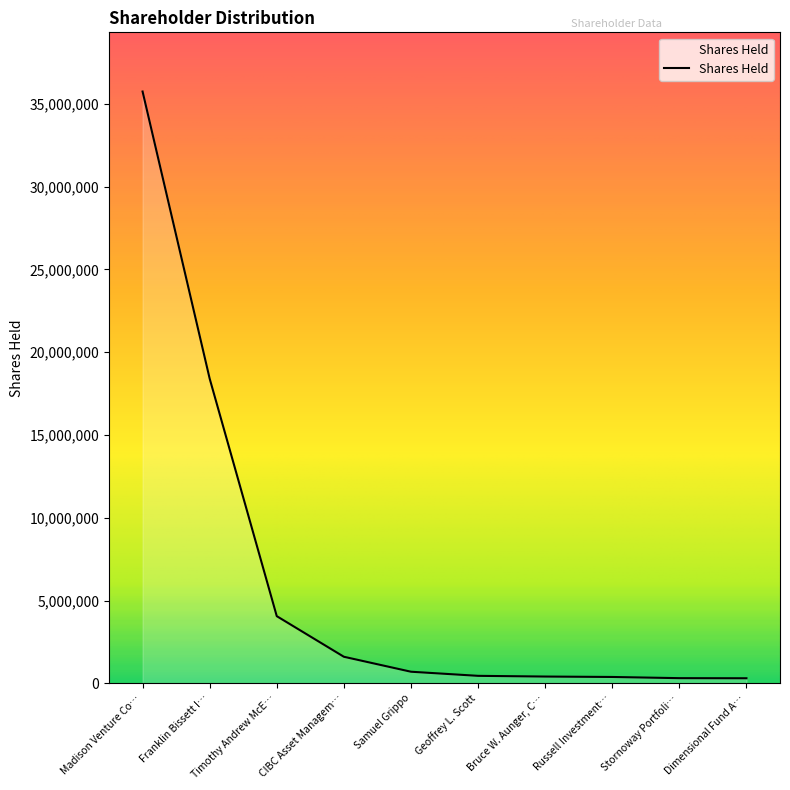

List the labels in order of value, smallest first.

Dimensional Fund A…, Stornoway Portfoli…, Russell Investment…, Bruce W. Aunger, C…, Geoffrey L. Scott, Samuel Grippo, CIBC Asset Managem…, Timothy Andrew McE…, Franklin Bissett I…, Madison Venture Co…